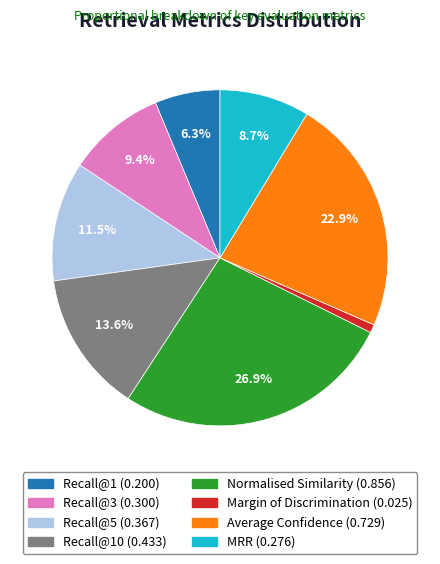

Does any single category account for the majority?

No